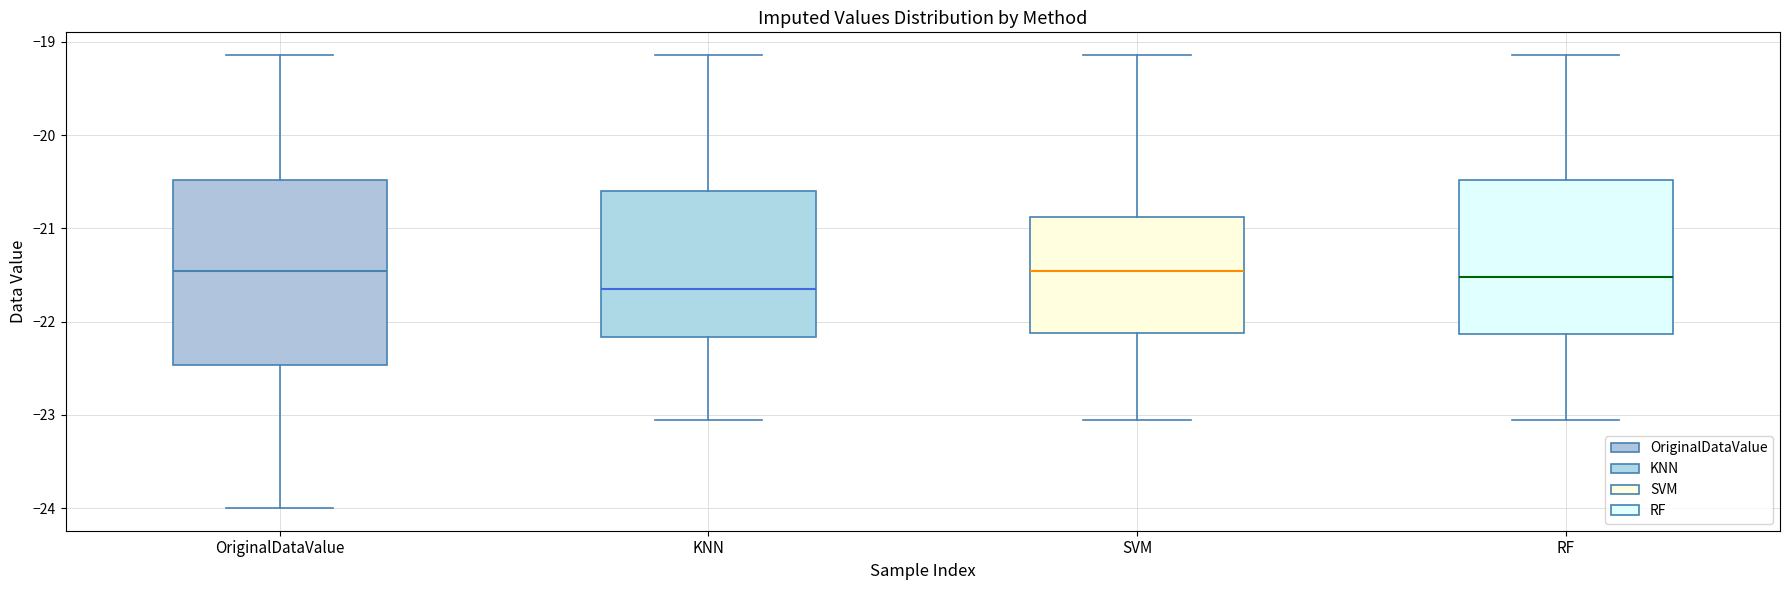

Where does the upper whisker of the box for SVM end on the y-axis? The values are not printed on the chart, so give them approximately, as read against the axis.

-19.1